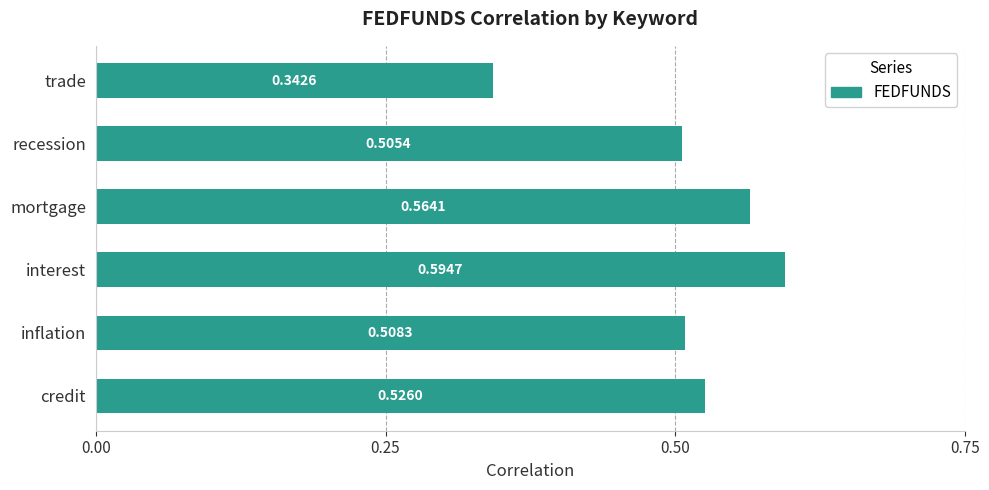

Where is the data nearest to the value 0?

trade